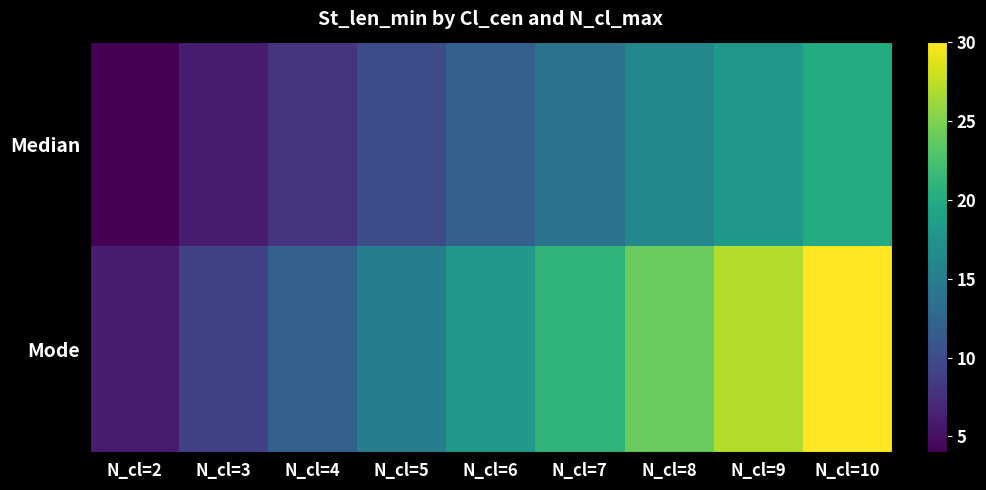

Reading right to left, what are all the values shown in this chart?

Median: N_cl=10=20	N_cl=9=18	N_cl=8=16	N_cl=7=14	N_cl=6=12	N_cl=5=10	N_cl=4=8	N_cl=3=6	N_cl=2=4
Mode: N_cl=10=30	N_cl=9=27	N_cl=8=24	N_cl=7=21	N_cl=6=18	N_cl=5=15	N_cl=4=12	N_cl=3=9	N_cl=2=6